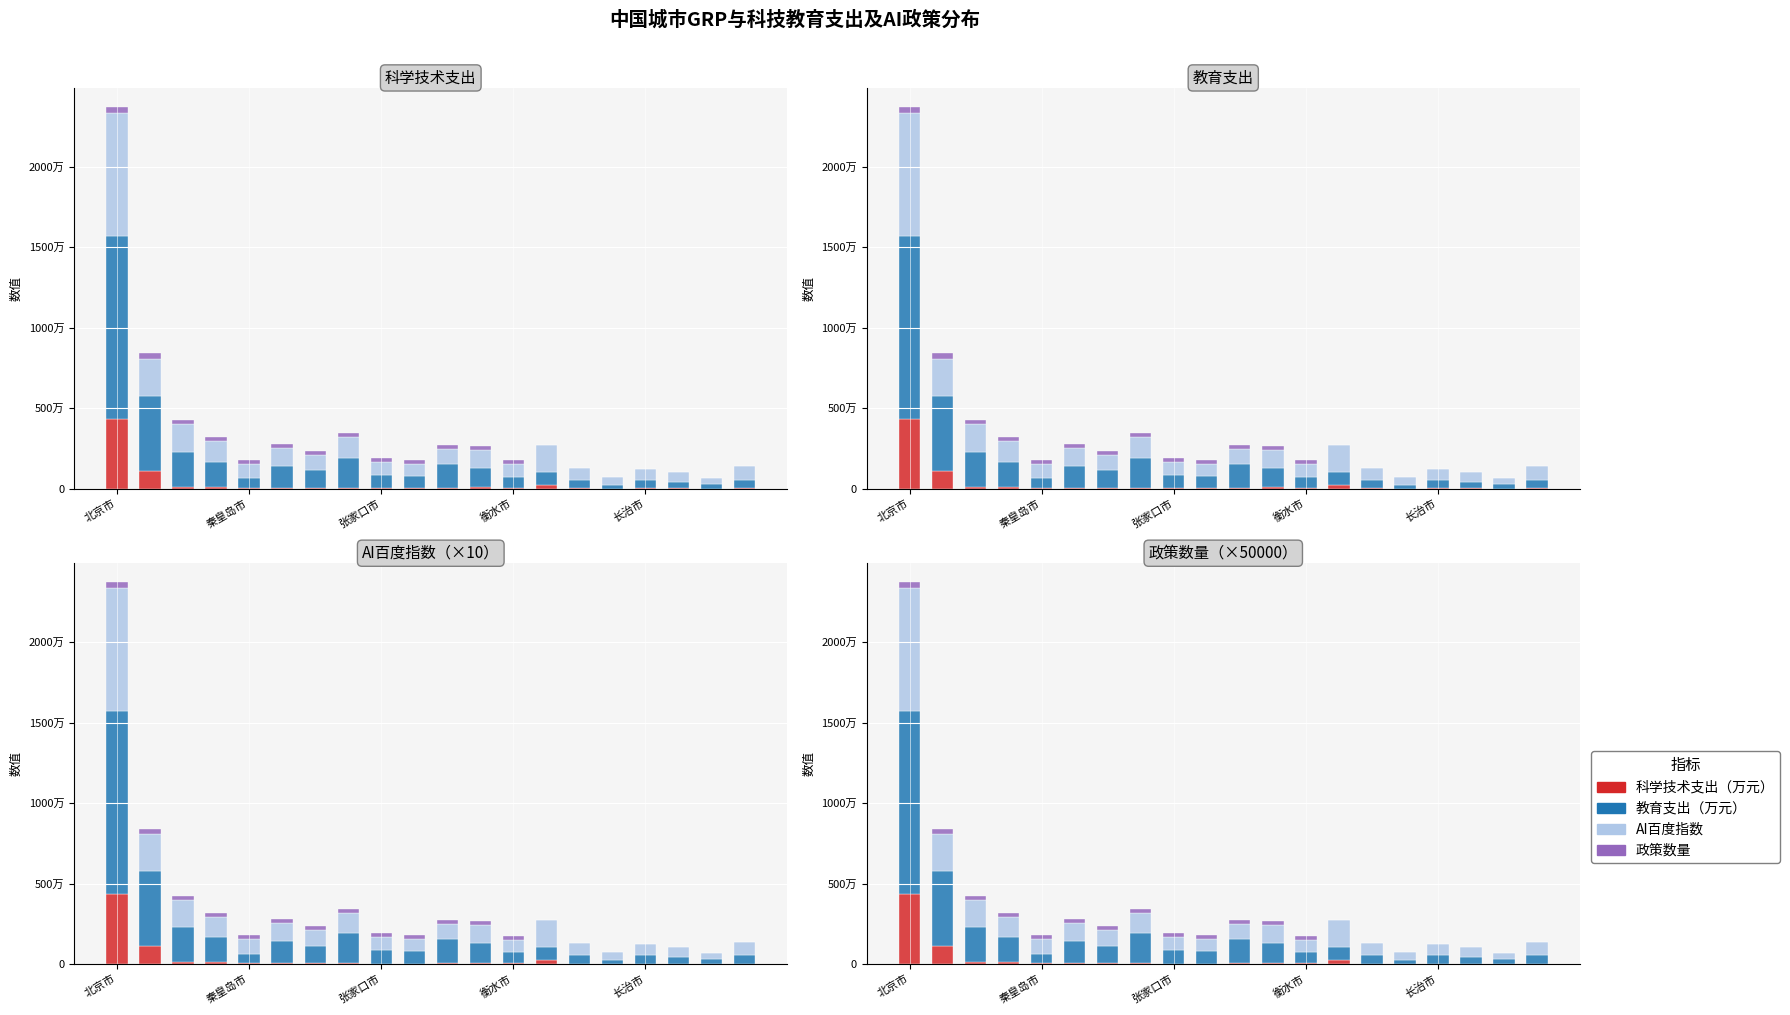

Between 5 and 7, which series saw the biggest shift?

教育支出（万元）